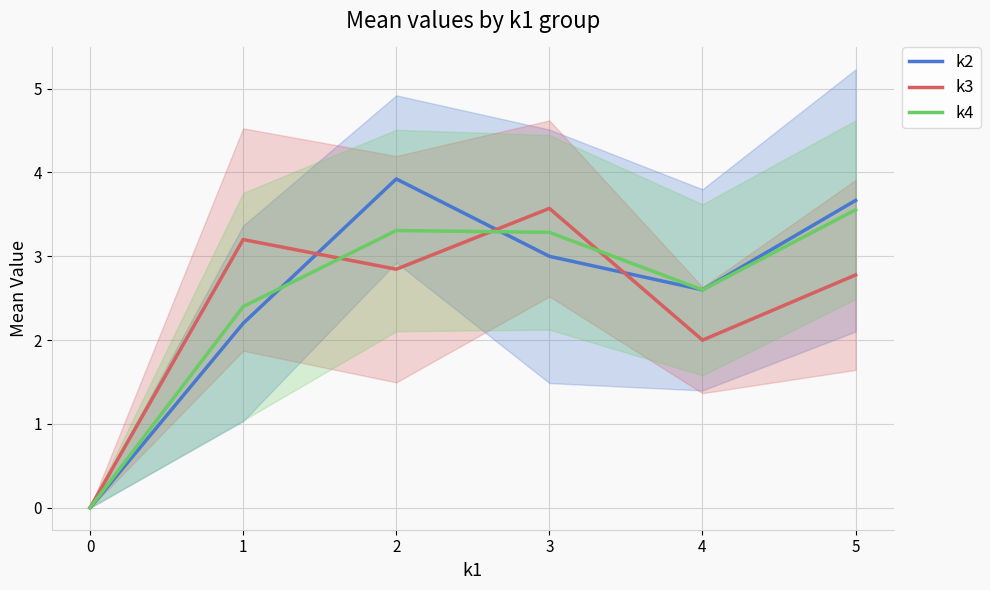

True or false: k4 has a value of 3.3 at 2.

True